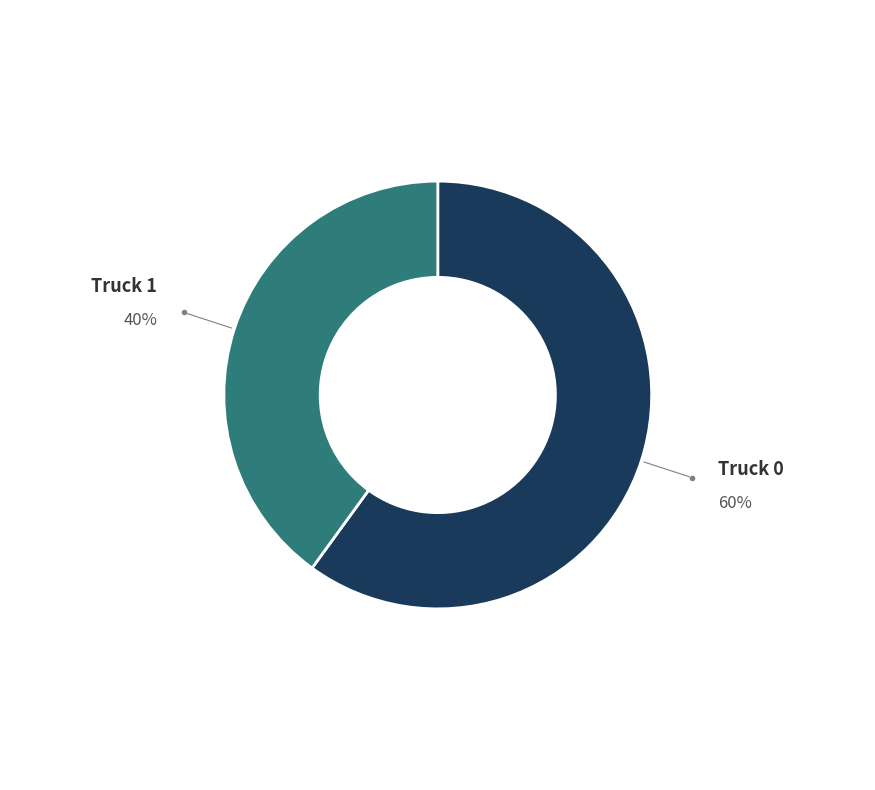

Is there any slice that represents more than half of the pie?

Yes